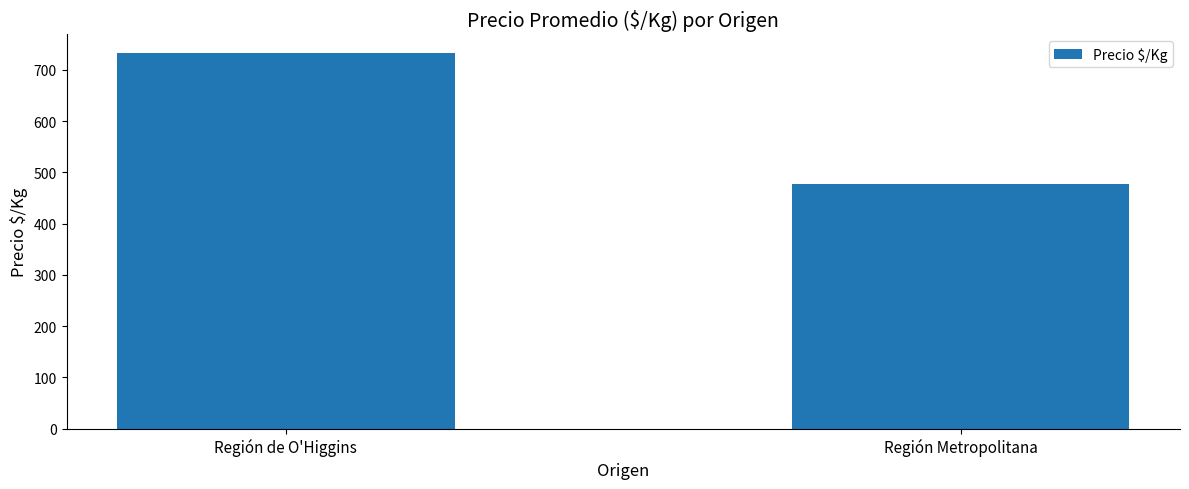

List the labels in order of value, largest first.

Región de O'Higgins, Región Metropolitana